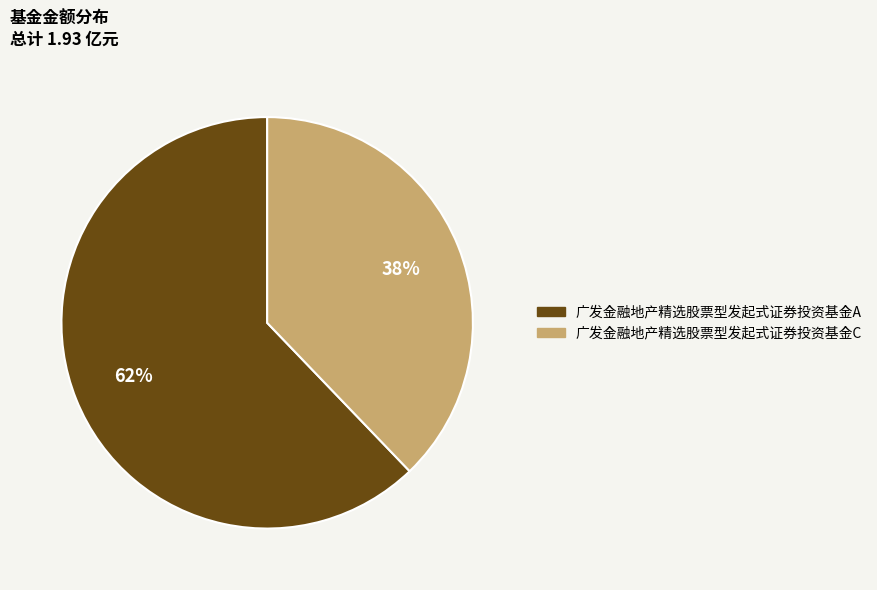

True or false: 广发金融地产精选股票型发起式证券投资基金C accounts for 38% of the total.

True